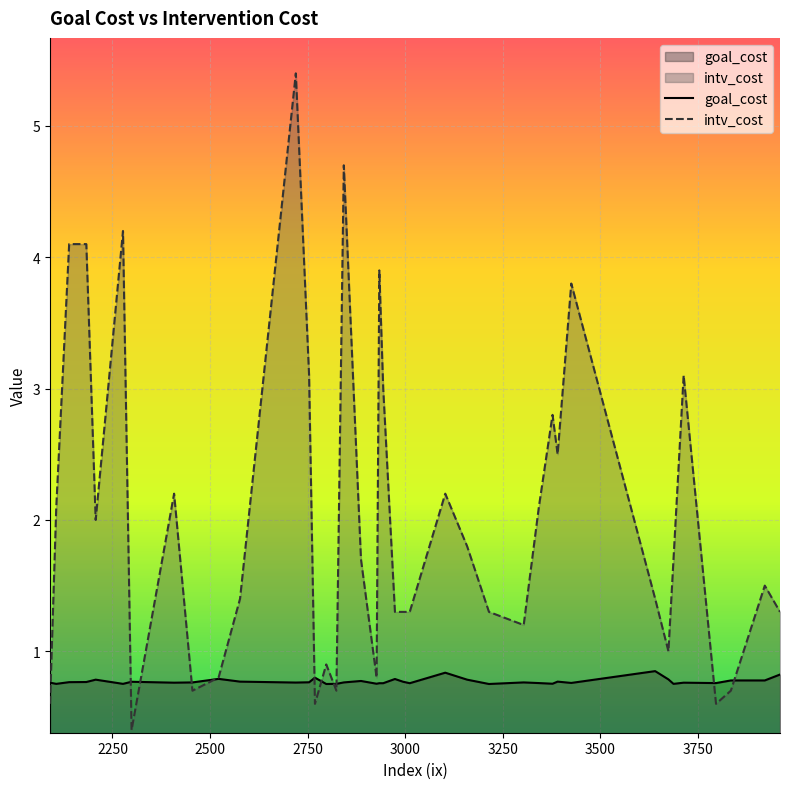

Which series has the largest total across all categories?

intv_cost